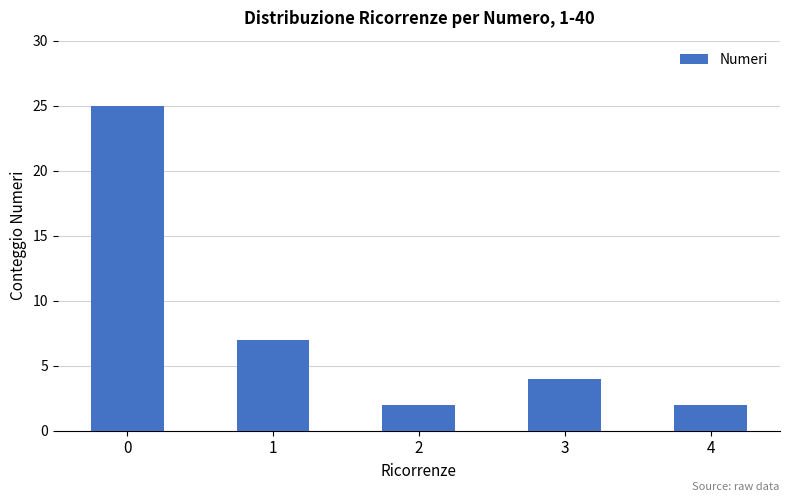

Reading left to right, extract all data points from this chart.

25	7	2	4	2